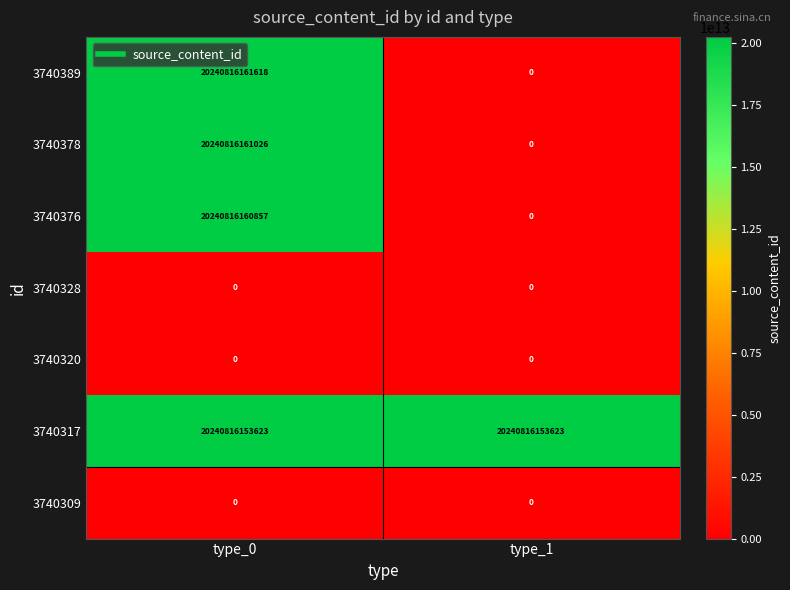

What is the difference between the maximum and minimum values in the 3740389 series?

20240816161618